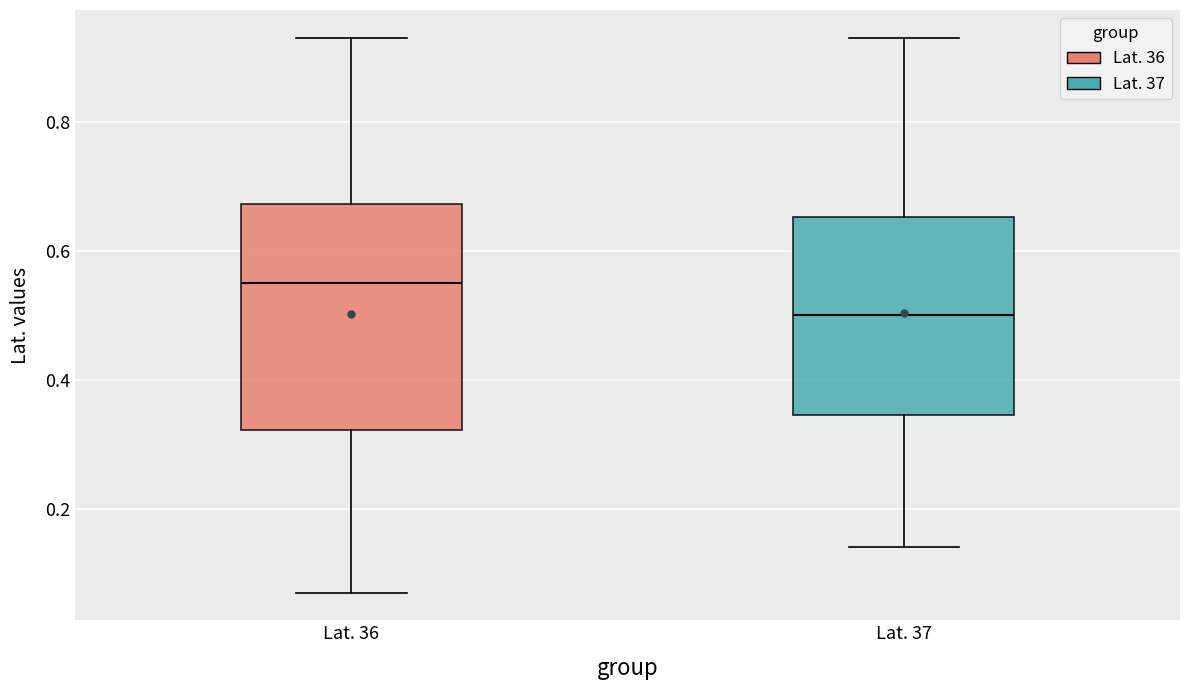

Which box's median line is the lowest?

Lat. 37